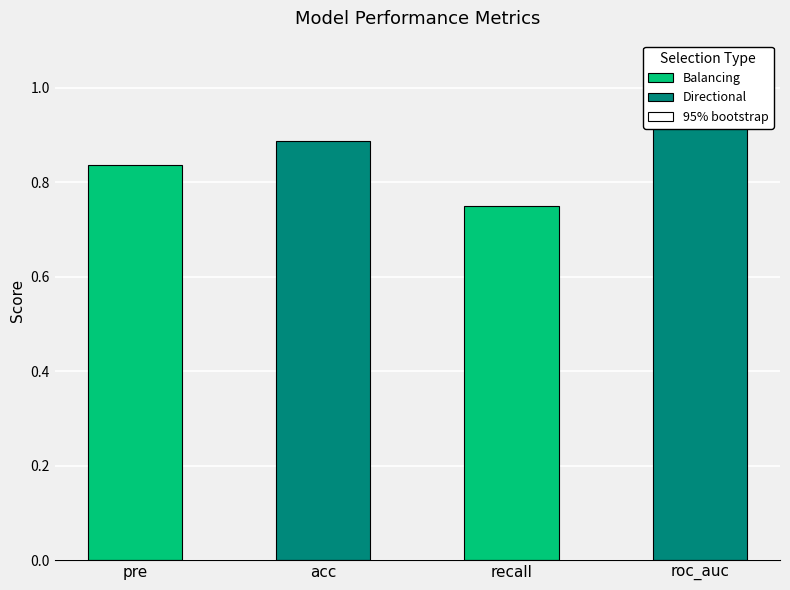

The value at recall is 0.7. True or false?

True